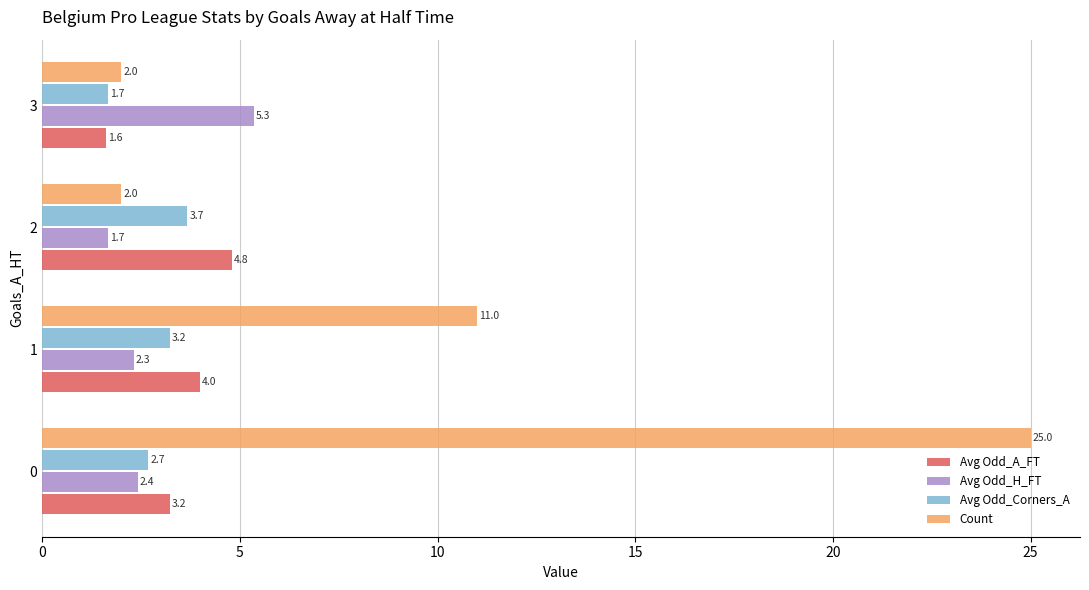

Which series has the largest total across all categories?

Count